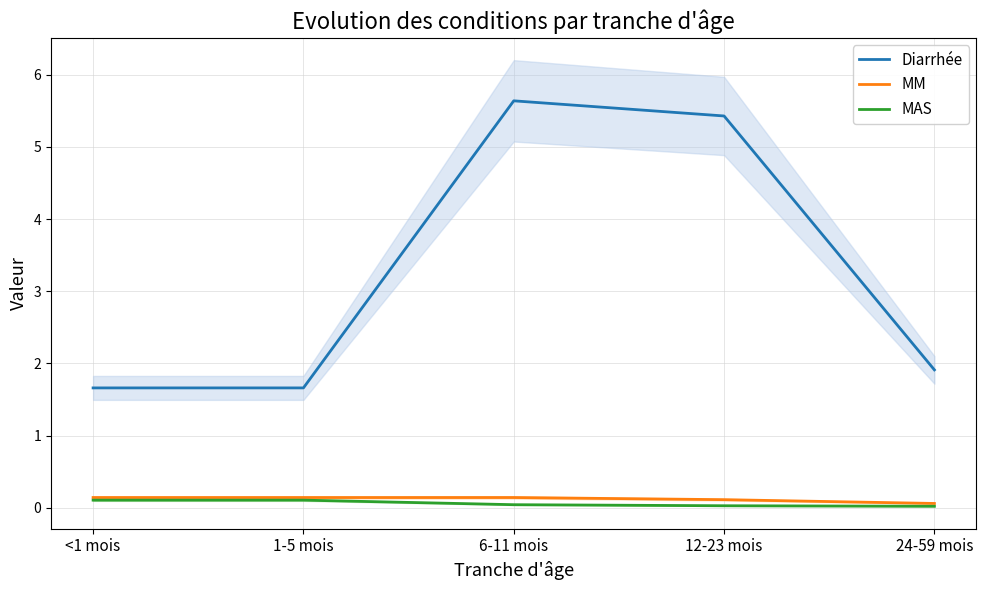

How many distinct data groups are displayed?

3